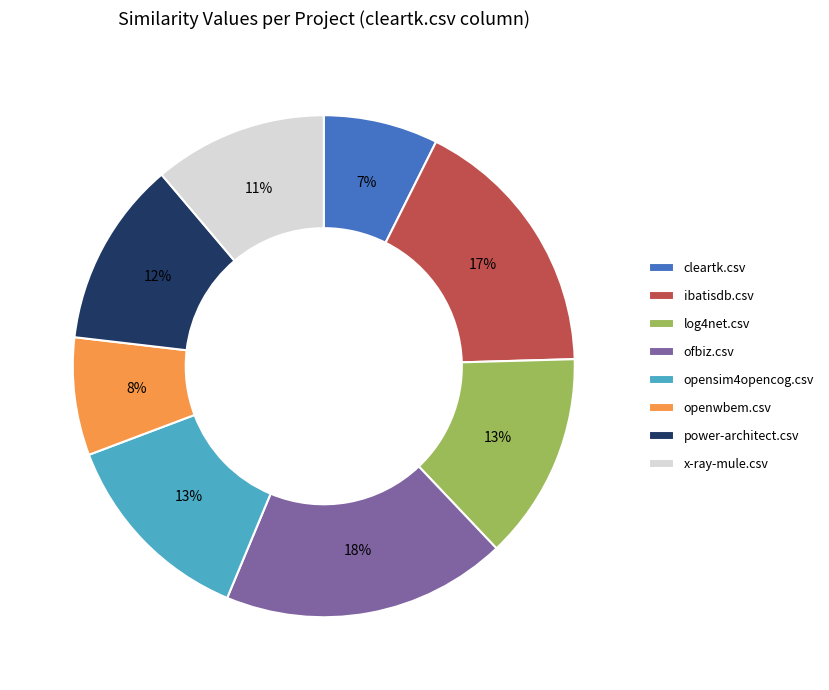

Is opensim4opencog.csv the majority of the pie?

No